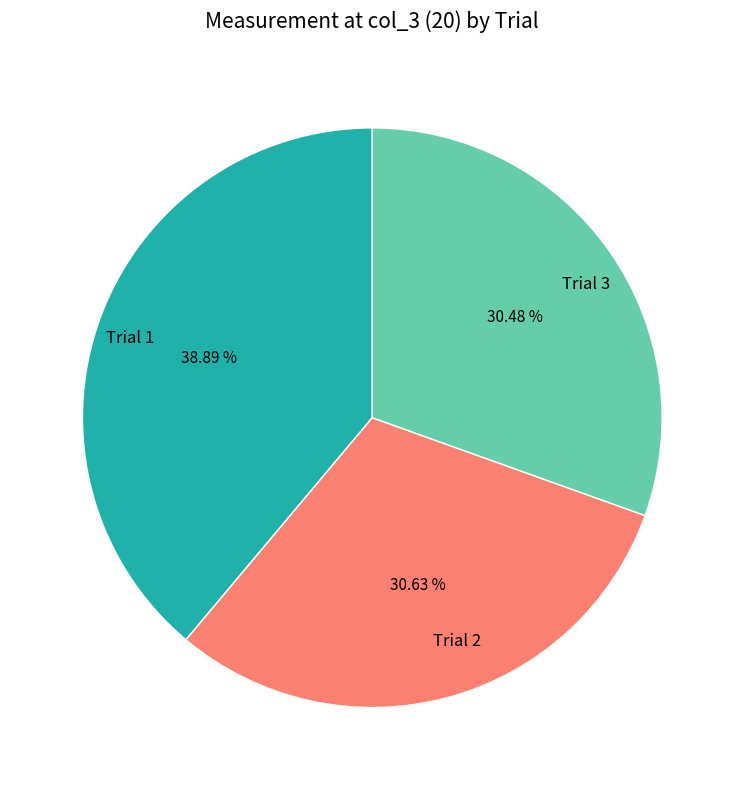

What percentage is NOT represented by Trial 2?

69.4%